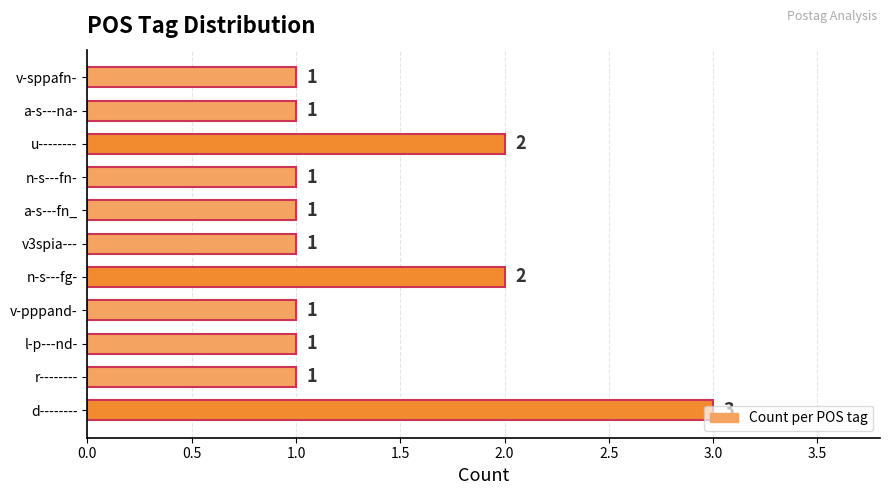

How many data points are above 1?

3